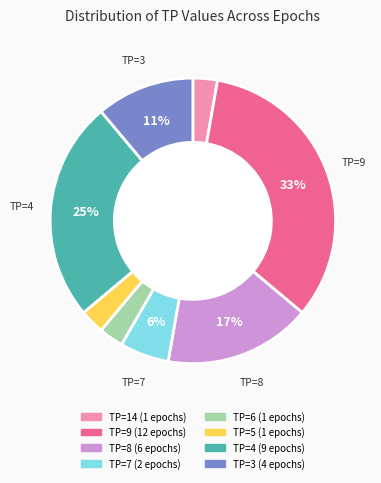

To the nearest percent, what is the average slice percentage?

12%